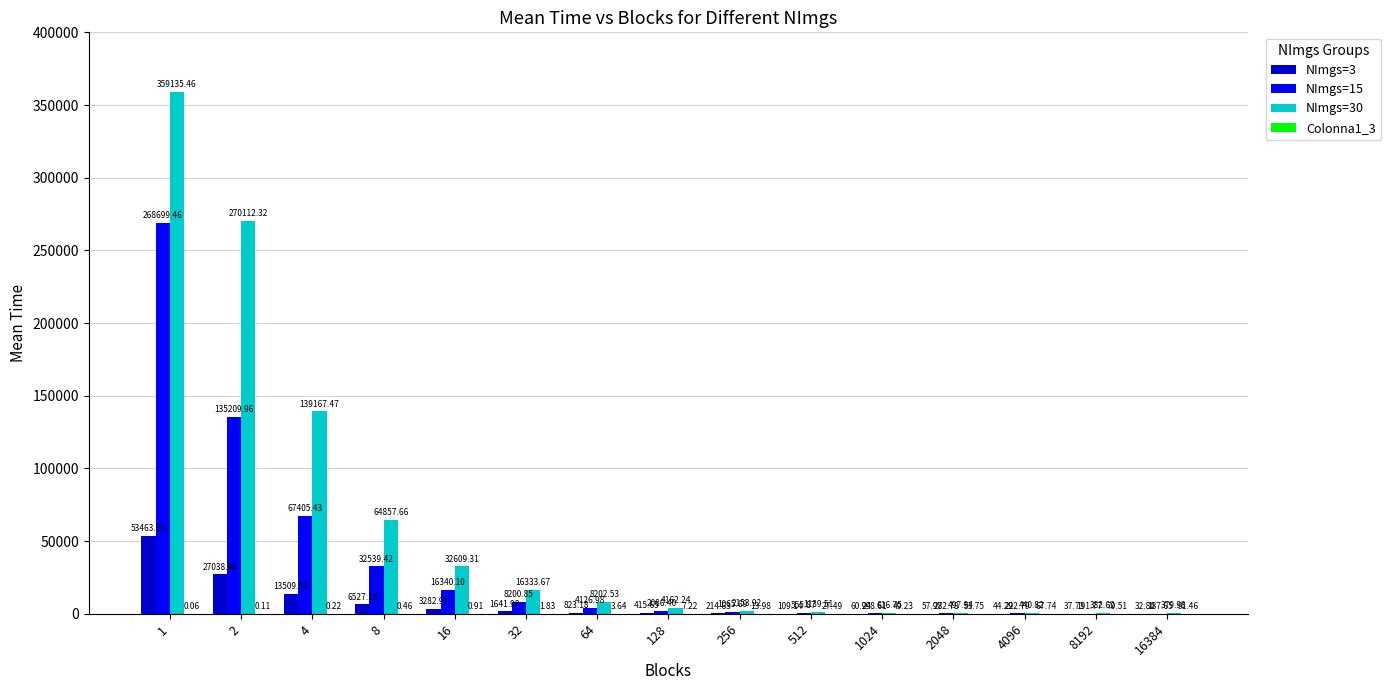

Which series has the largest total across all categories?

NImgs=30